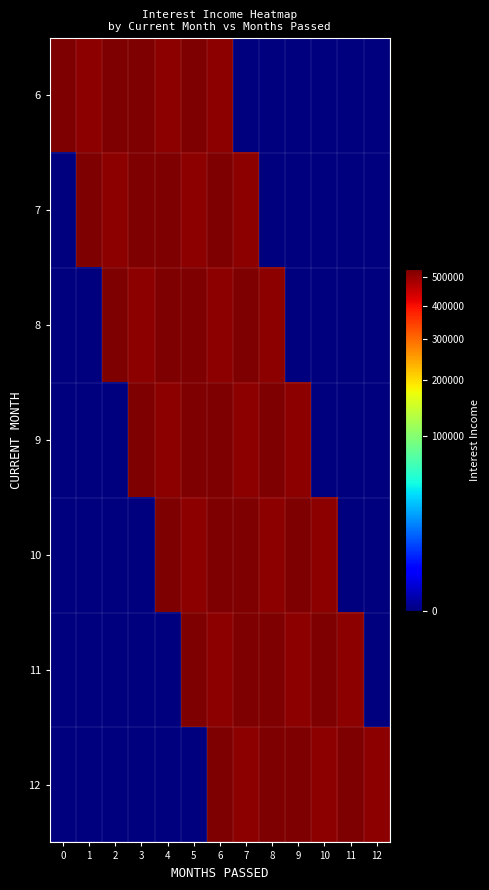

Which series changed the most between 9 and 10?

9